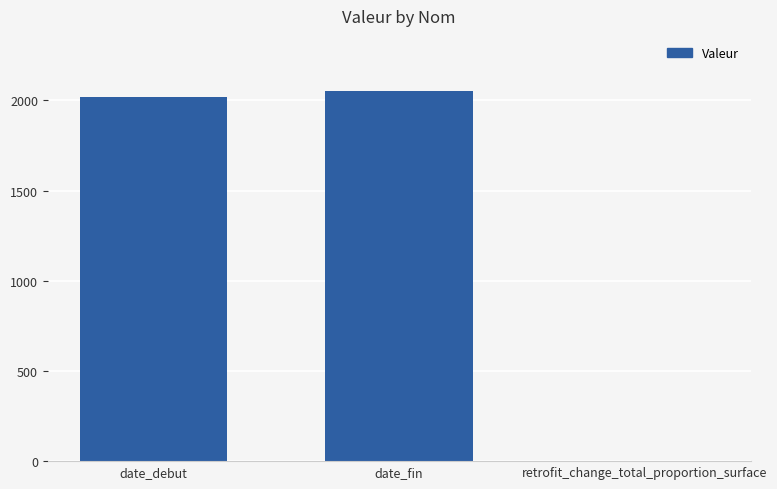

The chart shows a value of 2980 at date_debut. True or false?

False